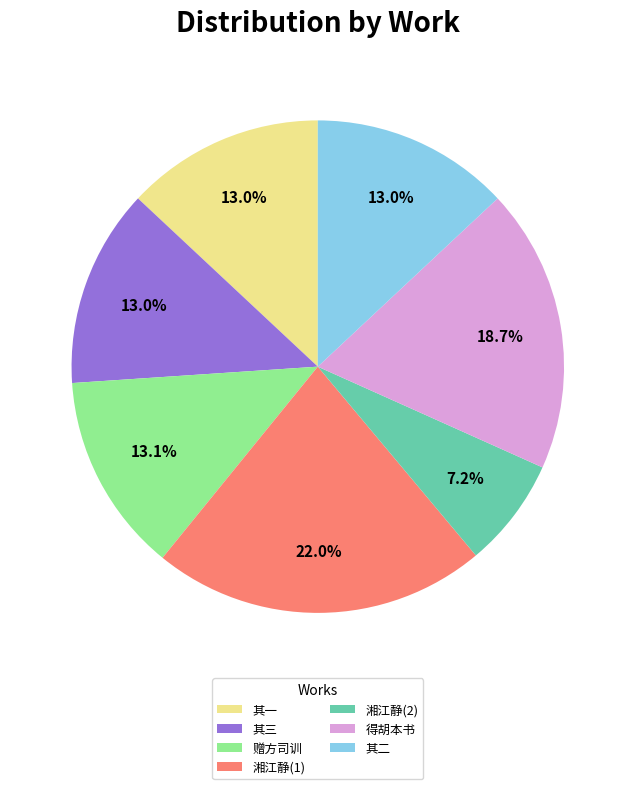

Combined, do 湘江静(2) and 赠方司训 account for over 50%?

No